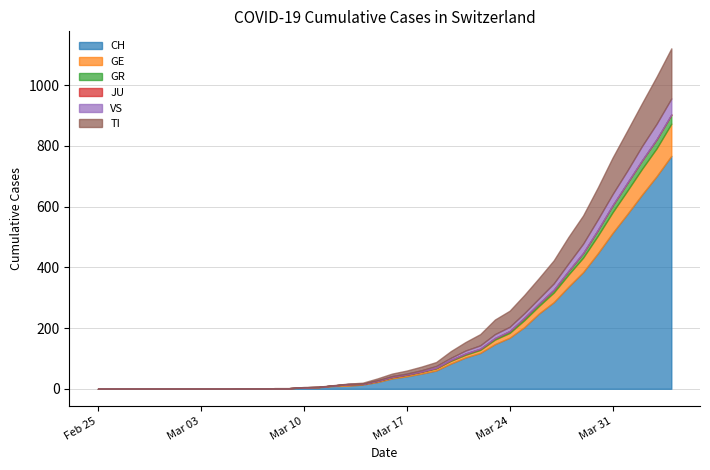

In GE, how many points are higher than both neighbors (excluding endpoints)?

1